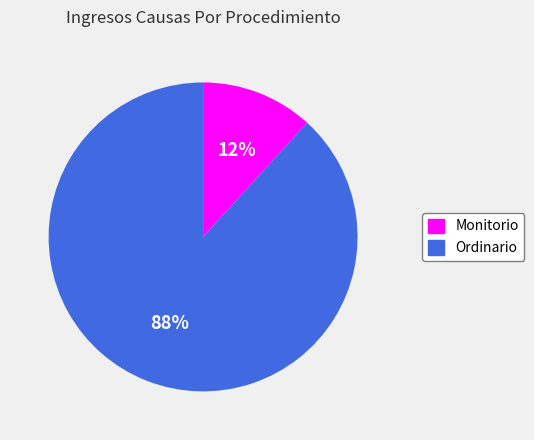

To the nearest percent, what is the difference between the largest and smallest slice percentages?

76%